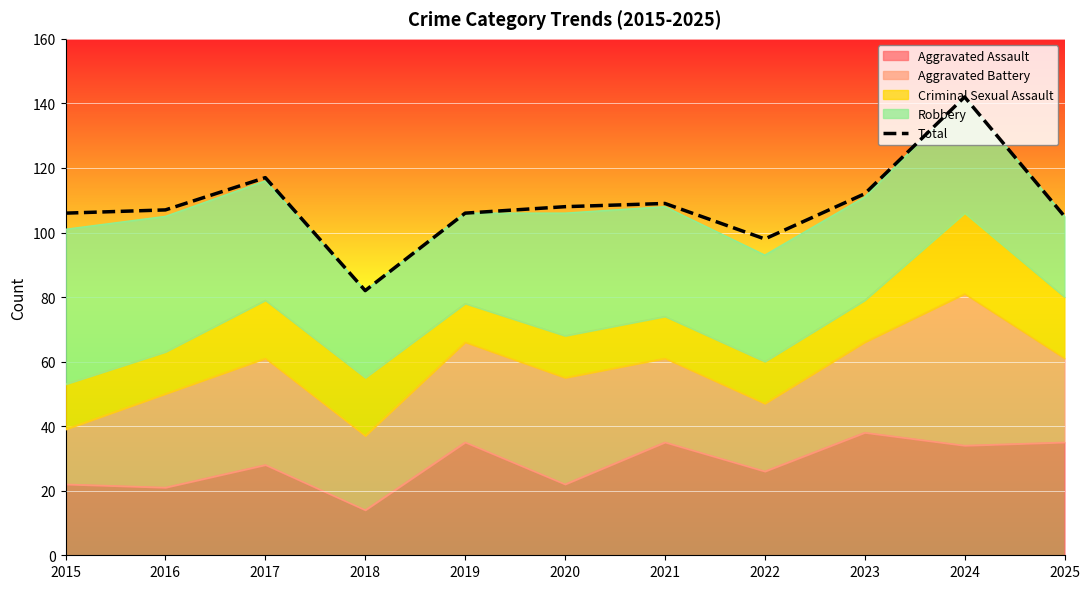

List the labels in order of value, smallest first.

2018, 2022, 2025, 2015, 2019, 2016, 2020, 2021, 2023, 2017, 2024